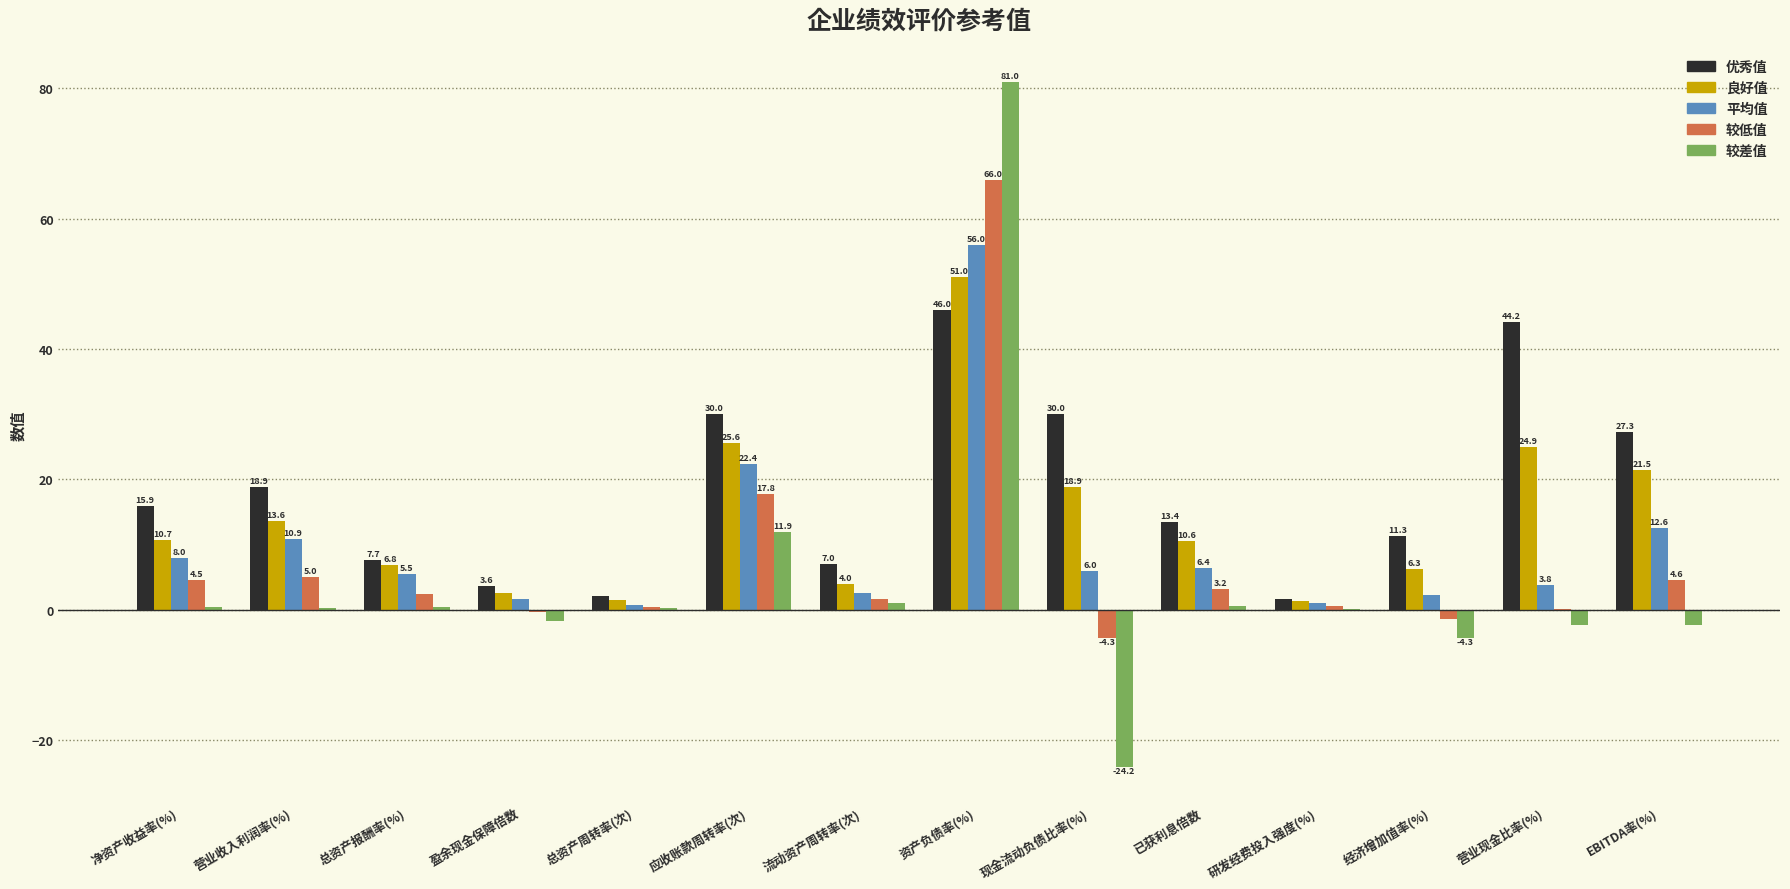

The 优秀值 series shows 13.4 at 已获利息倍数. True or false?

True